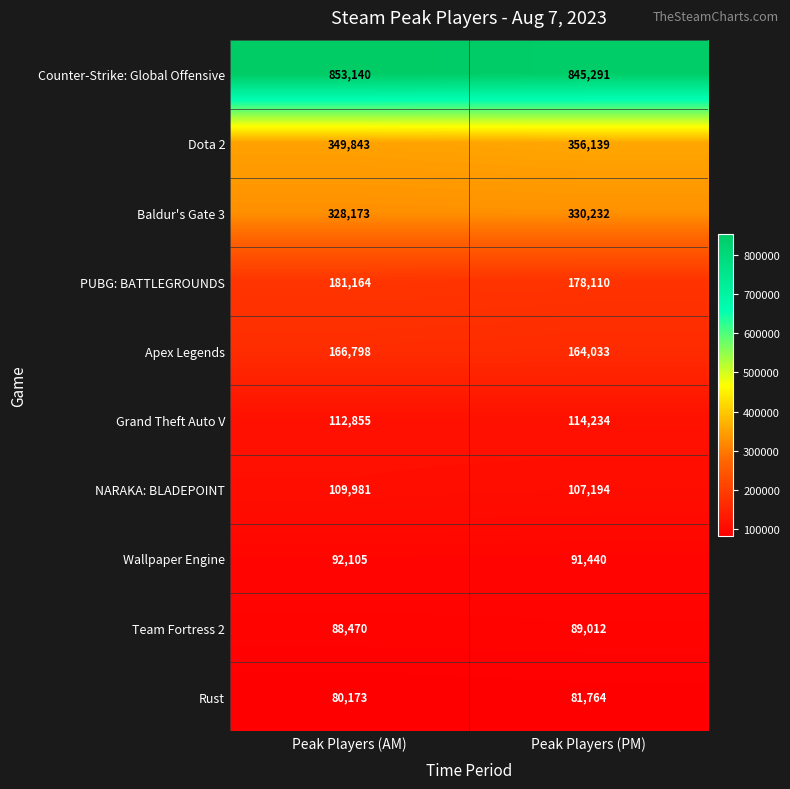

Which series has the largest range (max minus min)?

Counter-Strike: Global Offensive